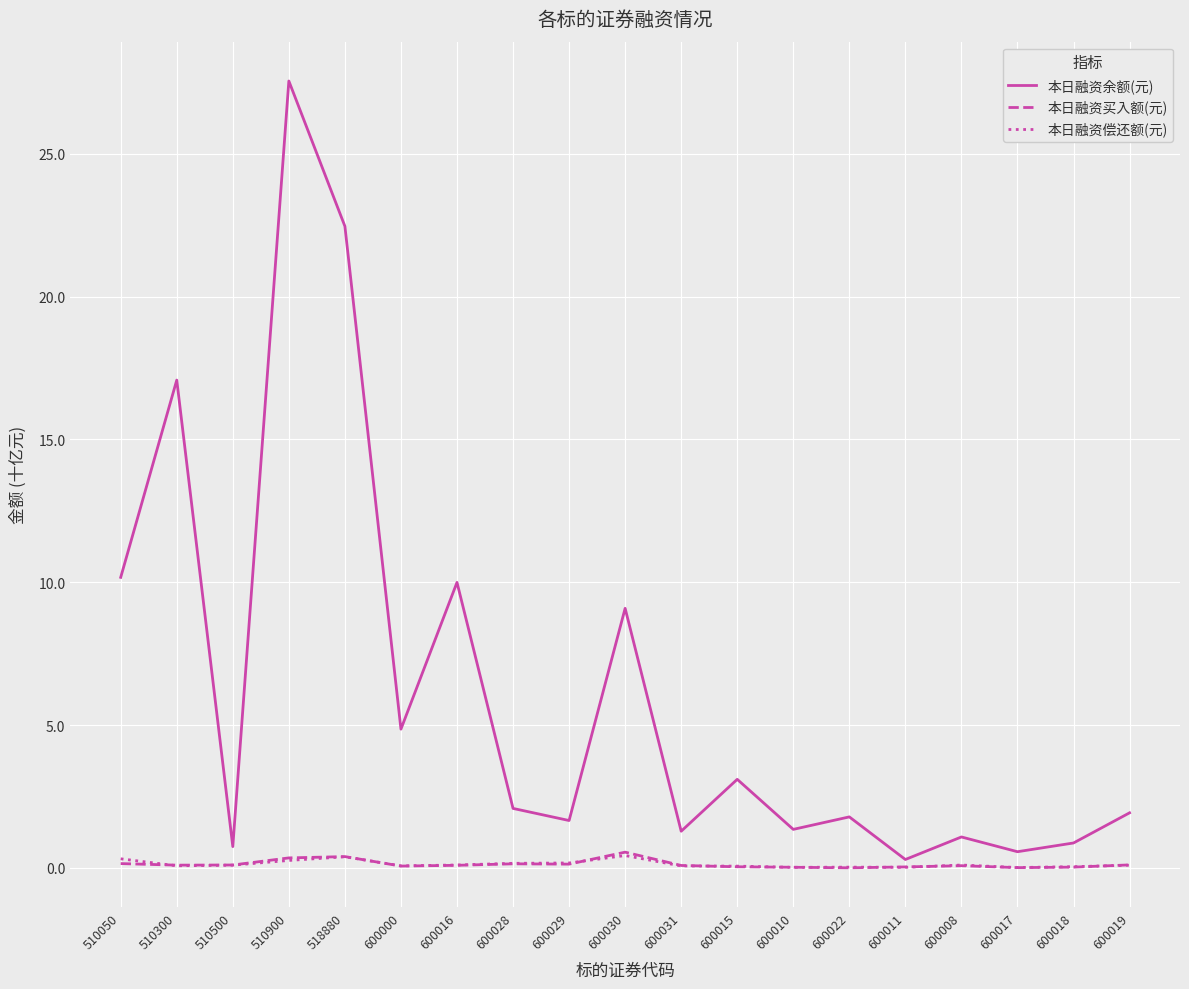

The 本日融资余额(元) series shows 10.2 at 510050. True or false?

True